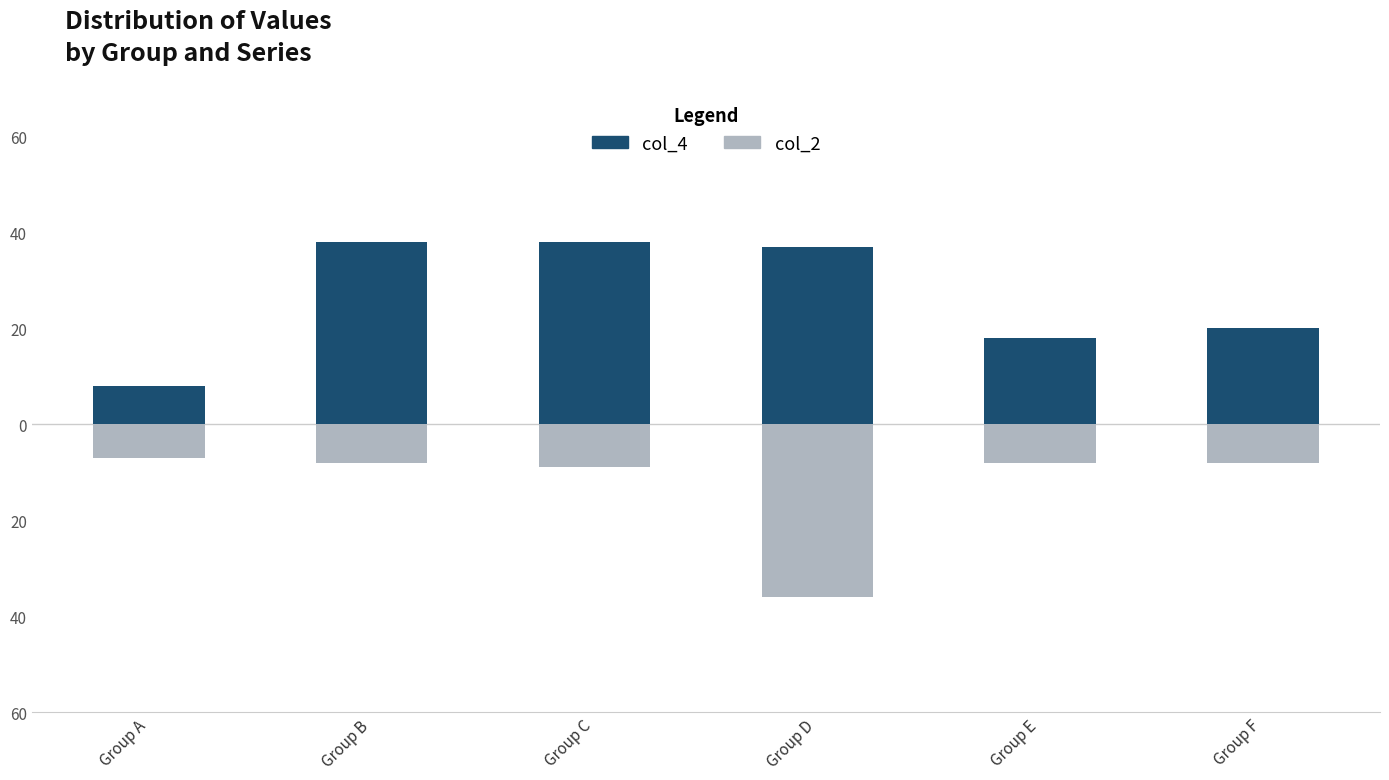

Where does the col_2 series first go above -8?

Group A